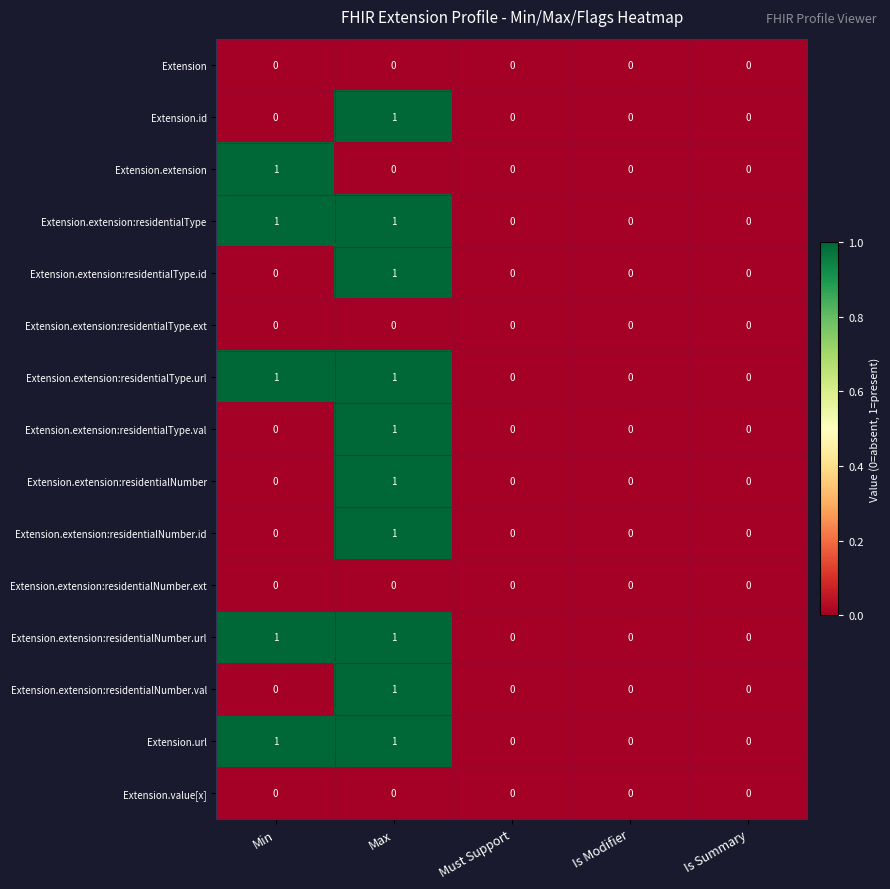

Count the Extension.id values in the range 0 to 1.

5